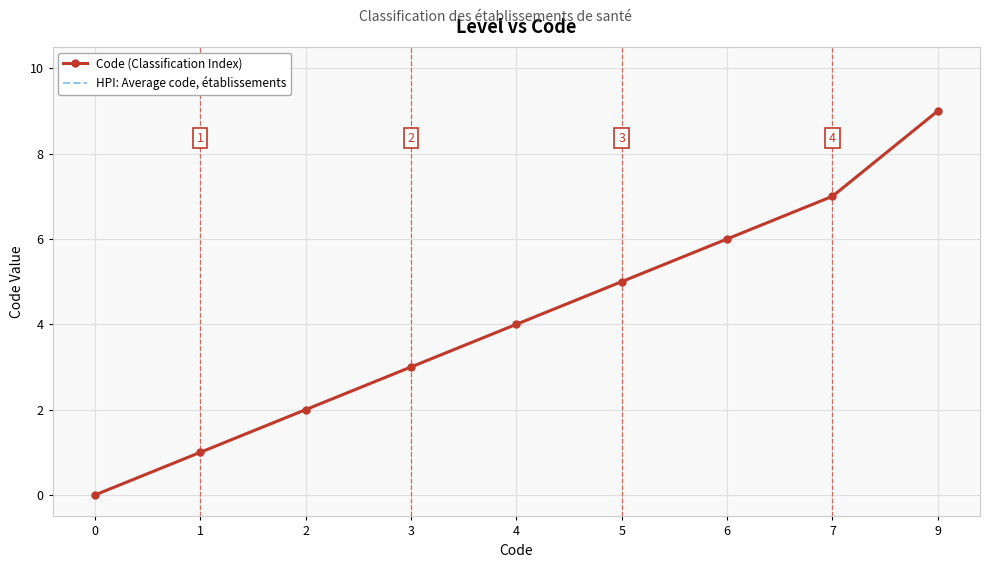

Count the number of data series in this chart.

2